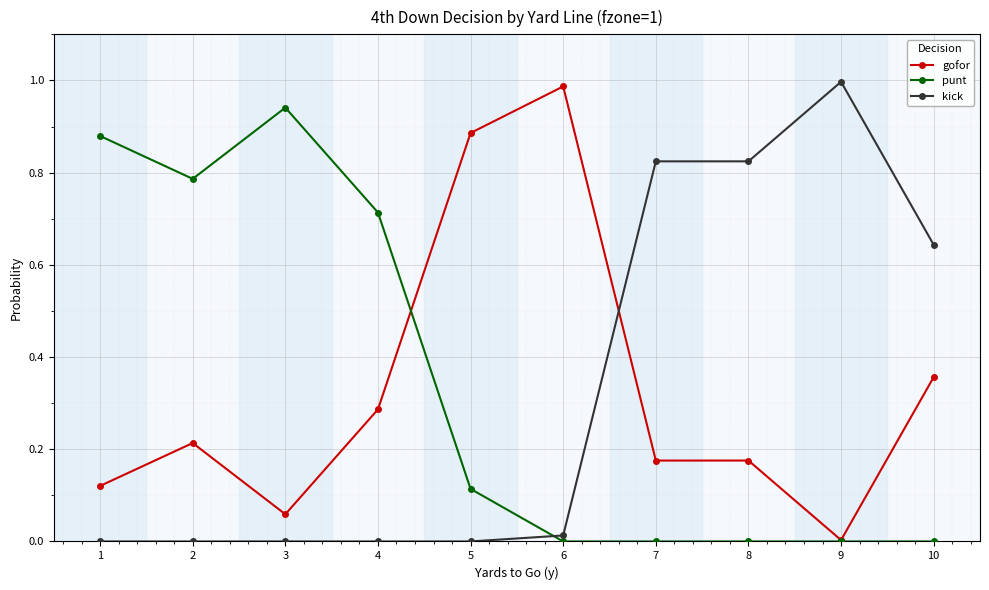

Between which two adjacent categories do kick and punt first intersect?

5 and 6